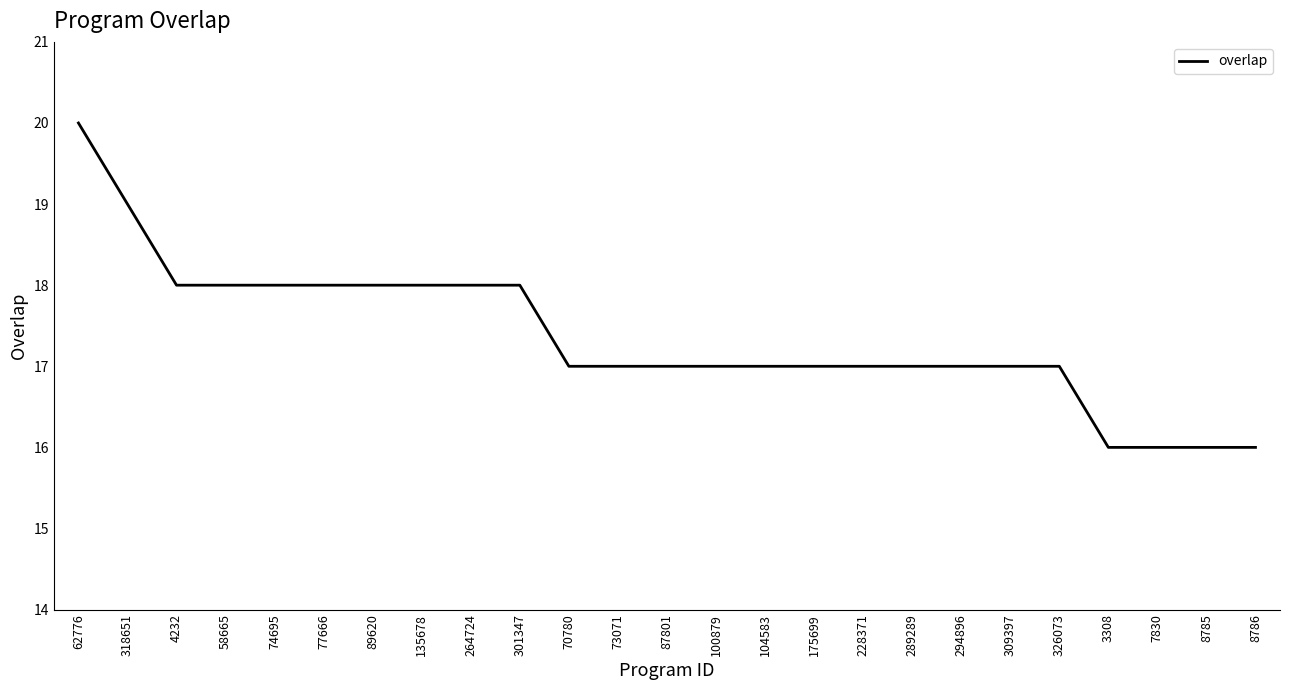

Reading left to right, what are all the values shown in this chart?

20	19	18	18	18	18	18	18	18	18	17	17	17	17	17	17	17	17	17	17	17	16	16	16	16